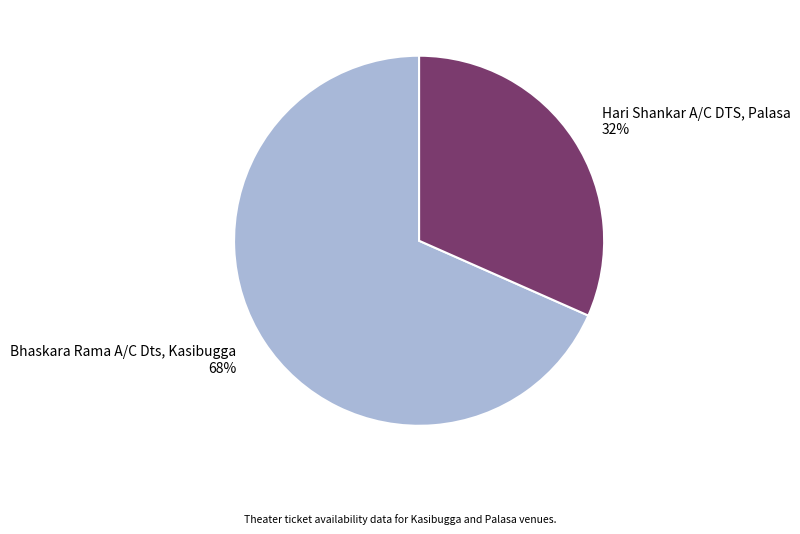

To the nearest percent, what is the average slice percentage?

50%